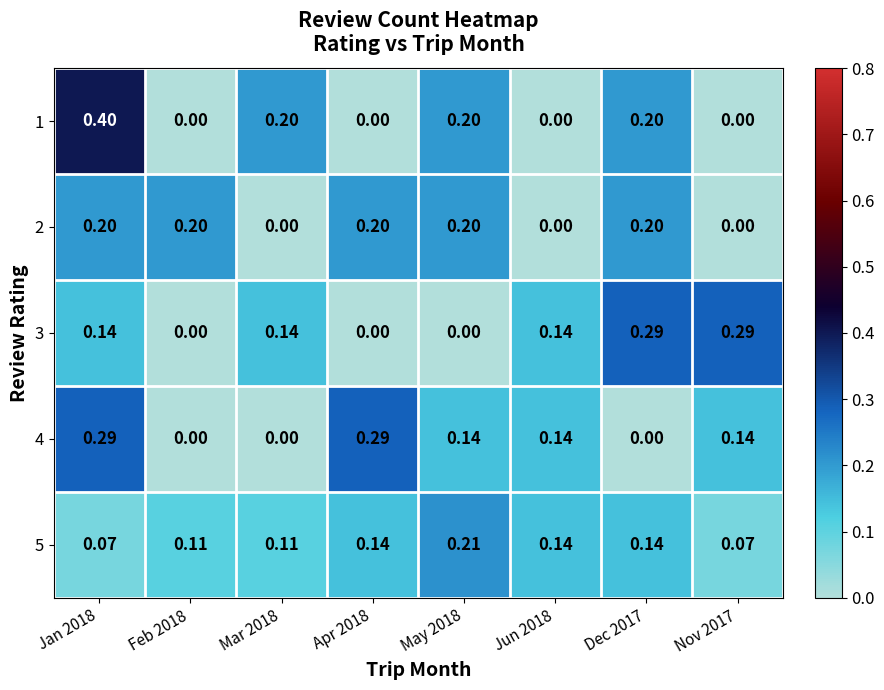

Is the value of 5 at Jan 2018 greater than the value of 4 at May 2018?

No